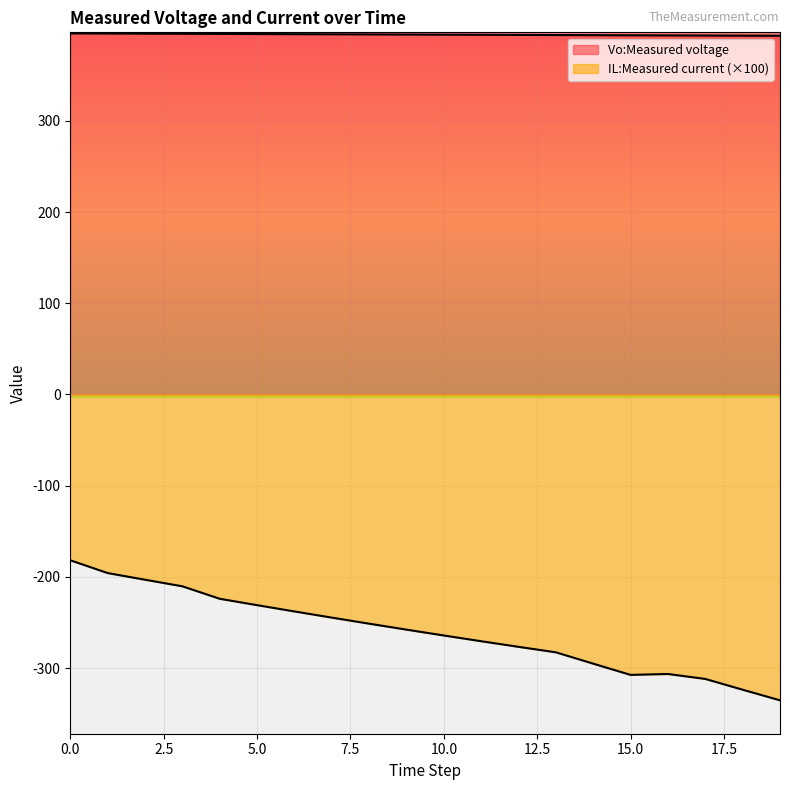

The IL:Measured current series shows -311.8 at 17. True or false?

True